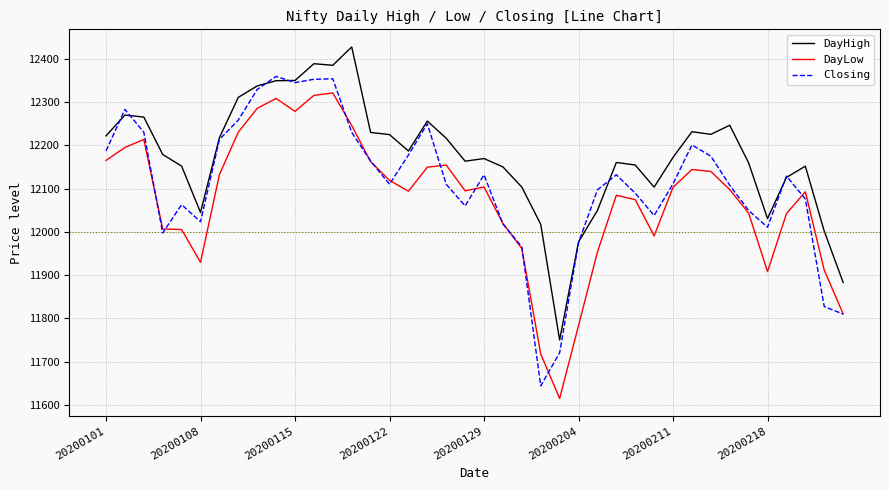

True or false: DayLow and DayHigh intersect in this chart.

False